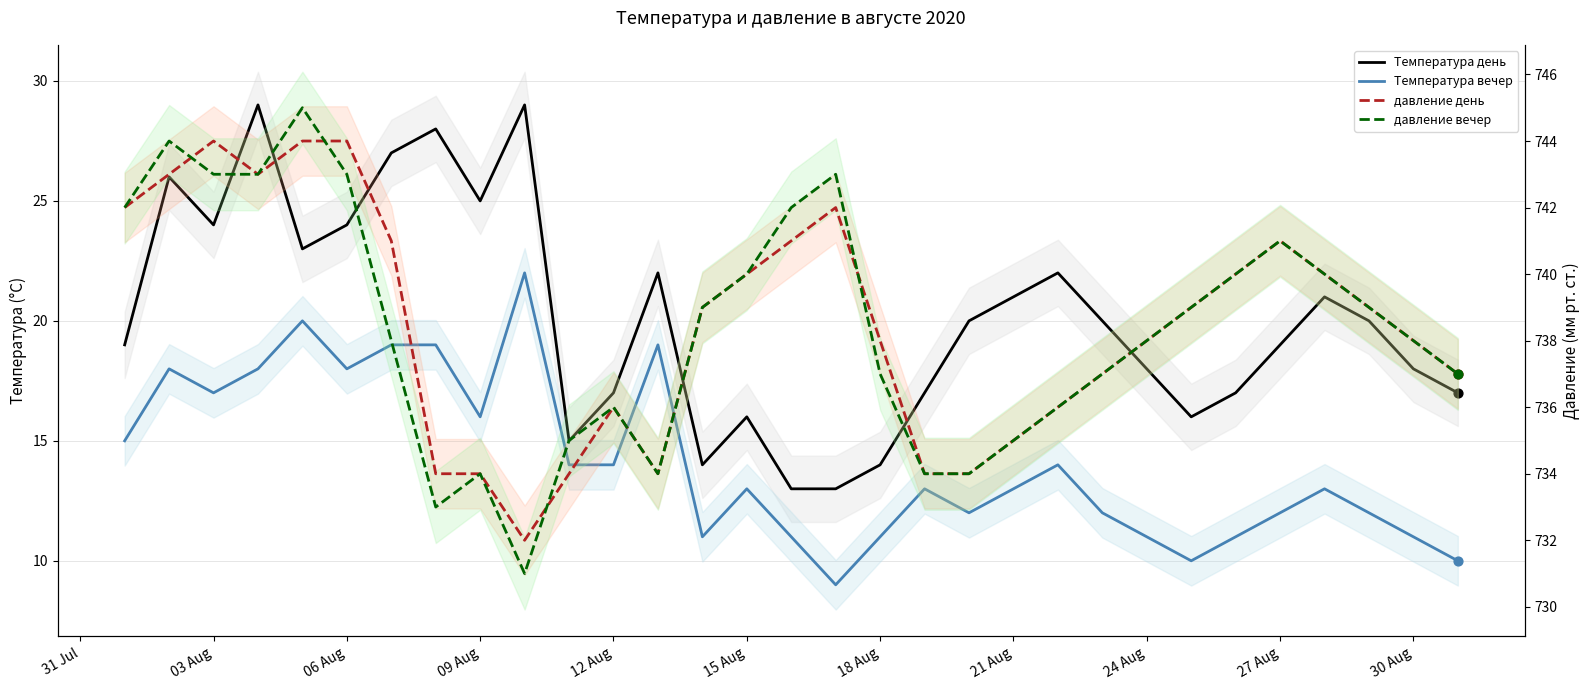

Which series reaches the minimum Y coordinate?

Температура вечер